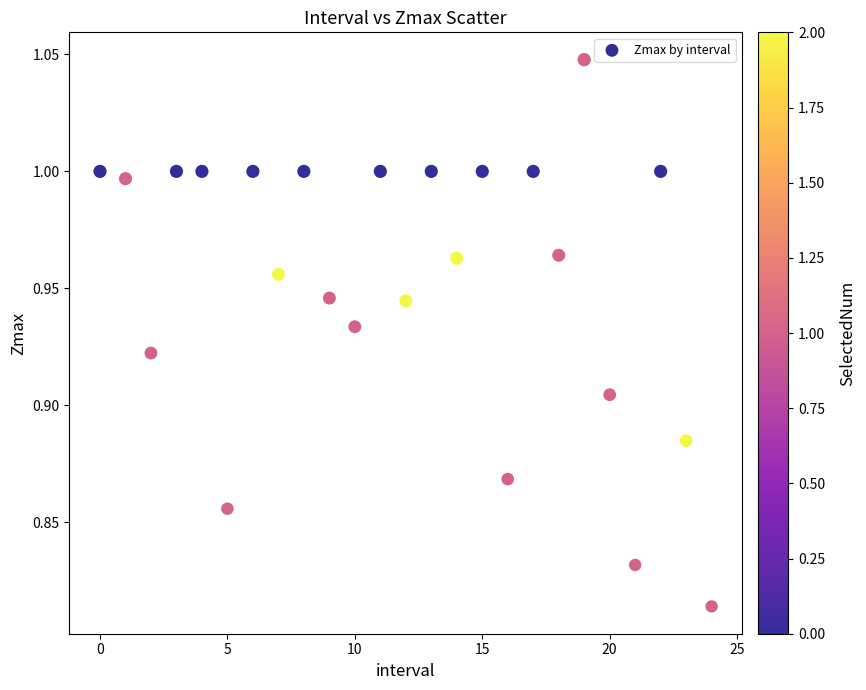

How many data points are displayed?

25